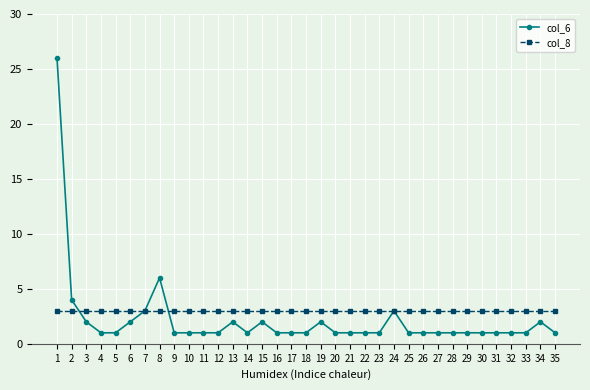

Which series has the largest range (max minus min)?

col_6